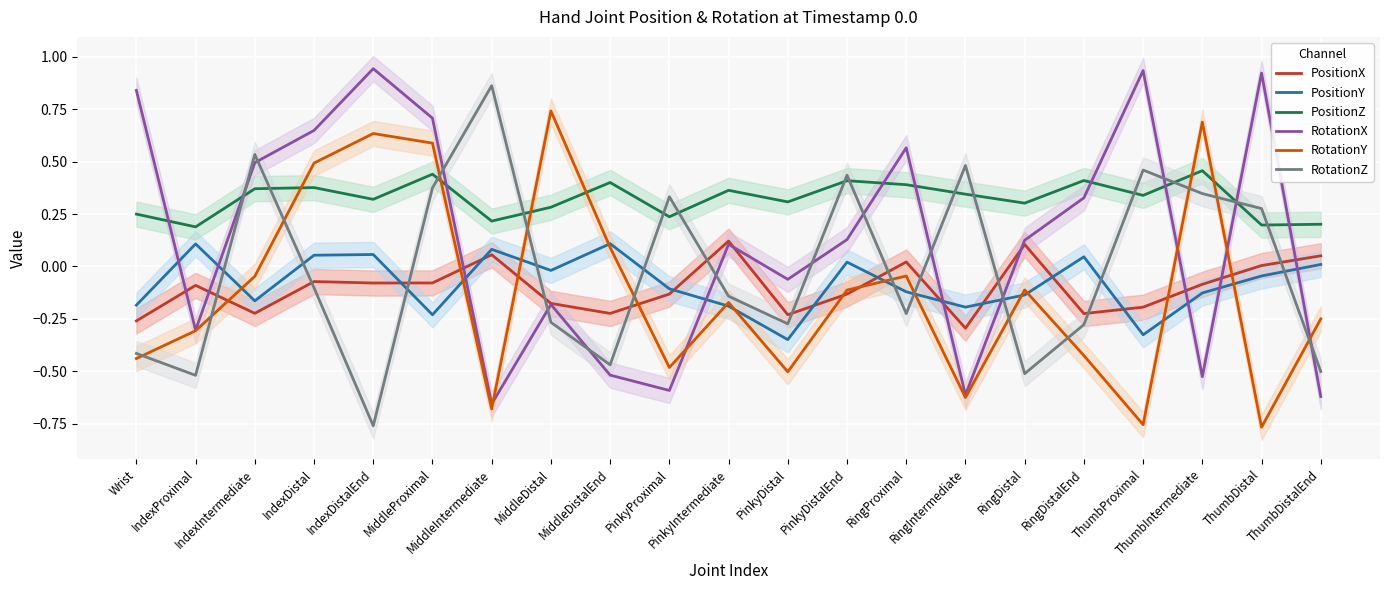

At which category does PositionZ reach its first local valley?

IndexProximal